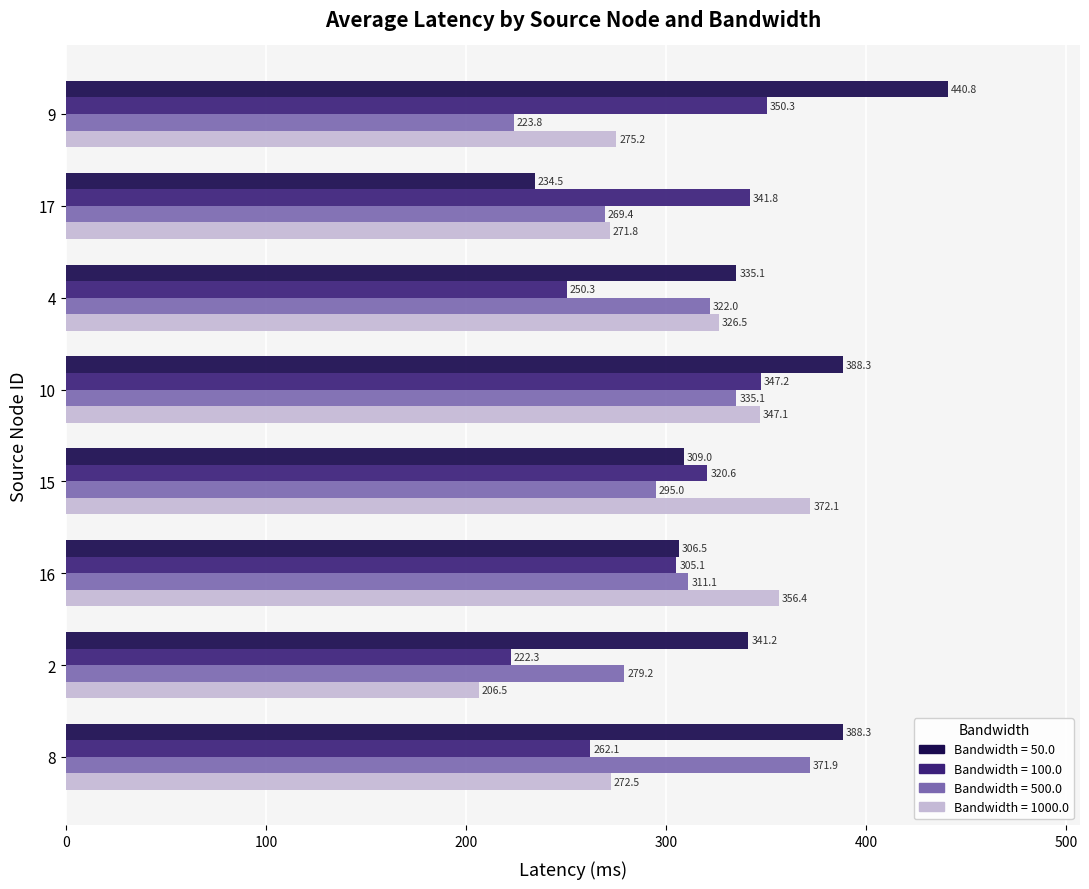

At which category is the sum across all series the highest?

10